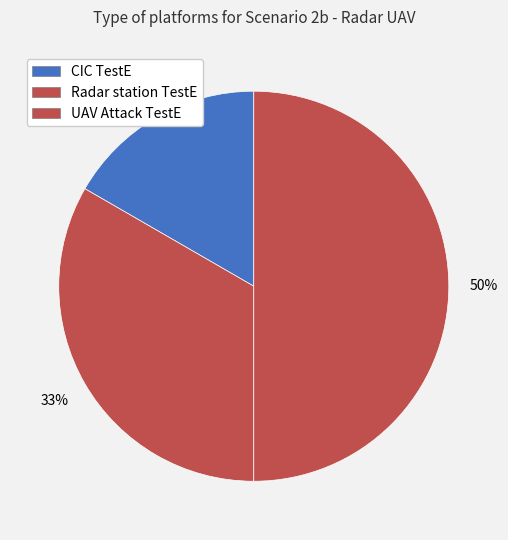

Count the number of slices in the pie.

3